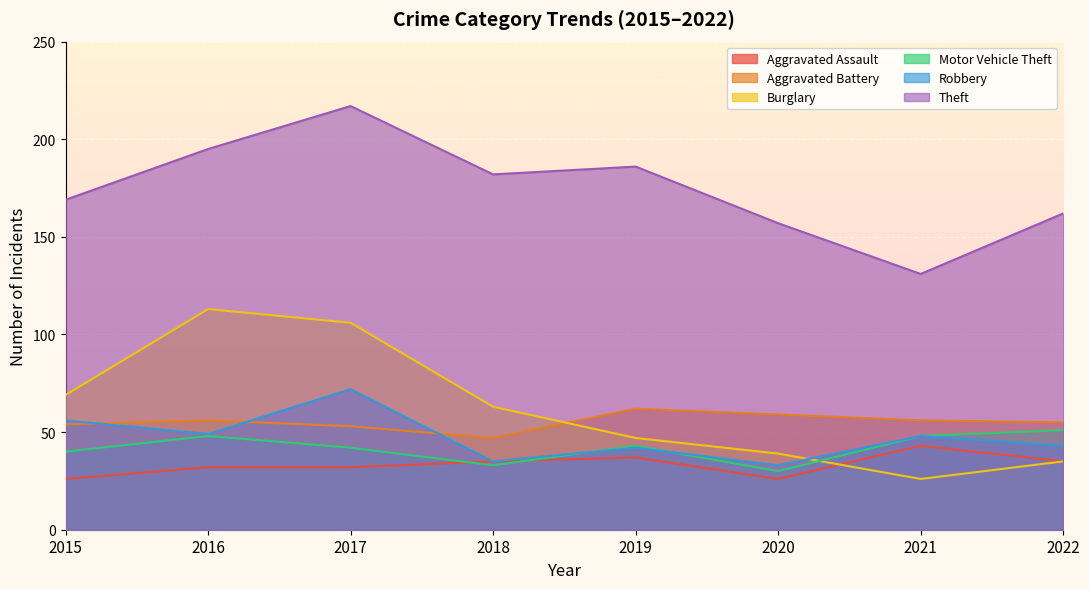

What is the difference between the maximum and minimum values in the Motor Vehicle Theft series?

21